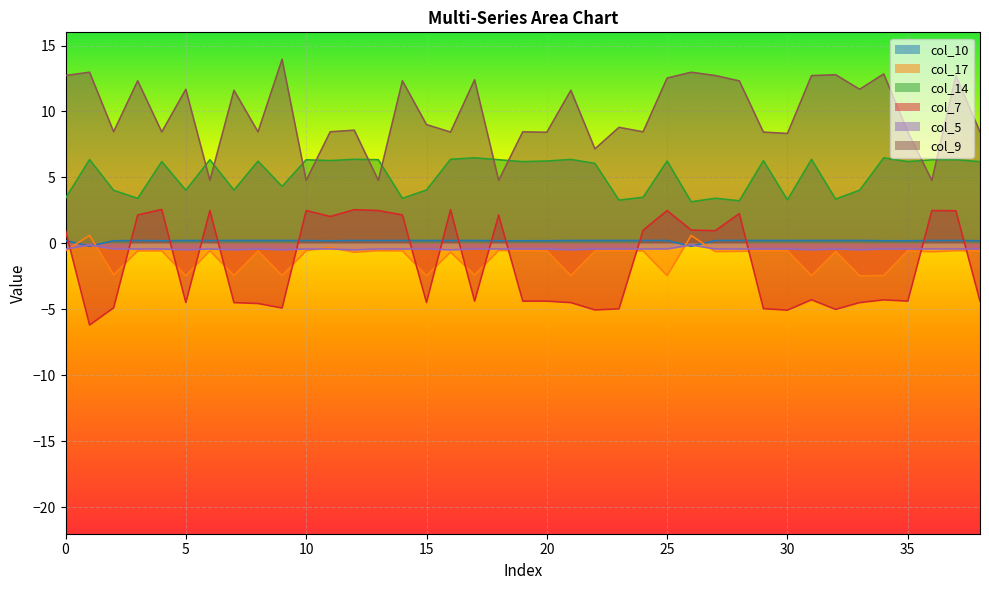

How many lines are shown in the chart?

6